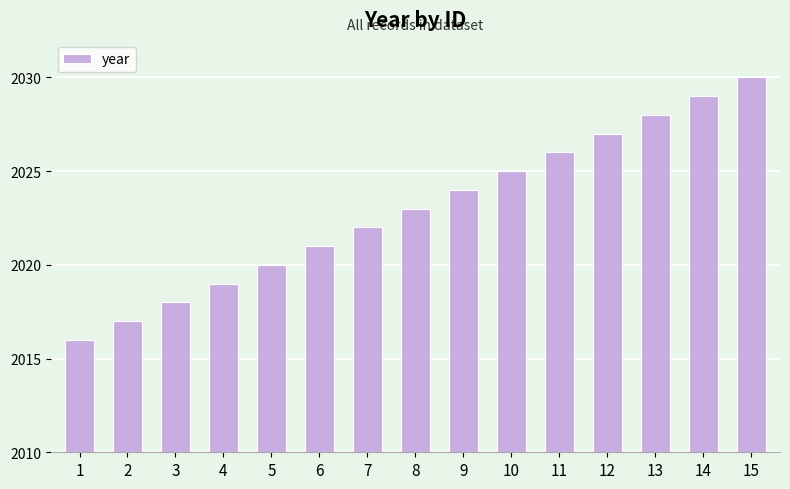

The chart shows a value of 2018 at 3. True or false?

True